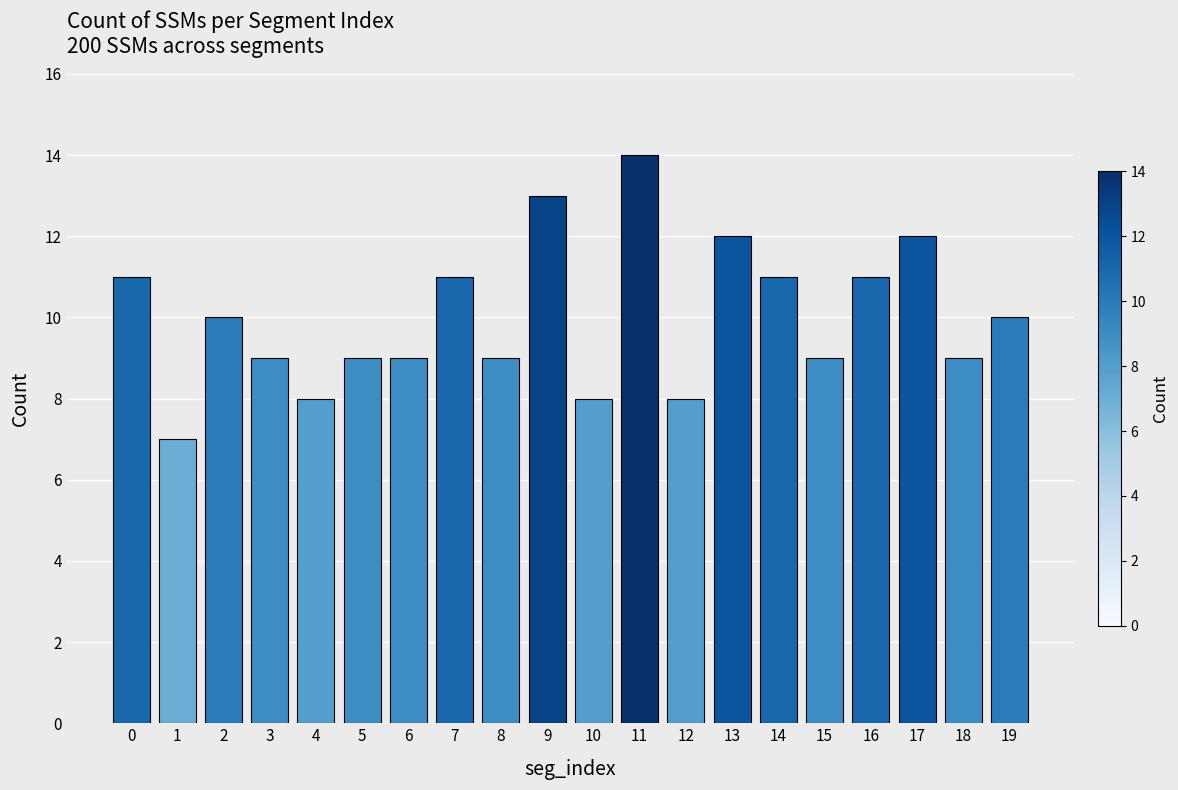

Reading right to left, what are all the values shown in this chart?

10	9	12	11	9	11	12	8	14	8	13	9	11	9	9	8	9	10	7	11